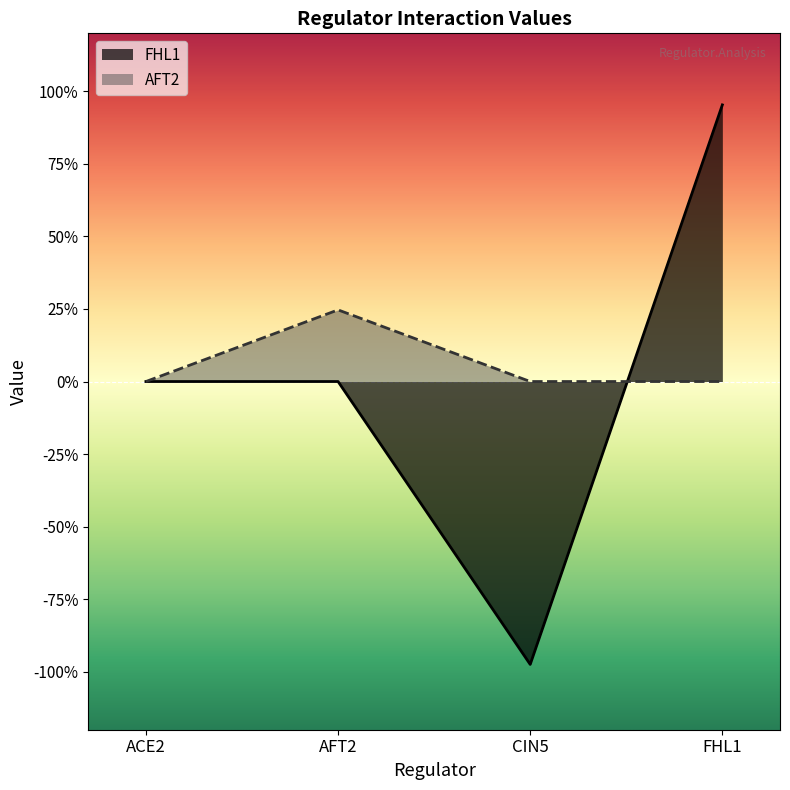

What is the difference between the maximum and minimum values in the AFT2 series?

0.2